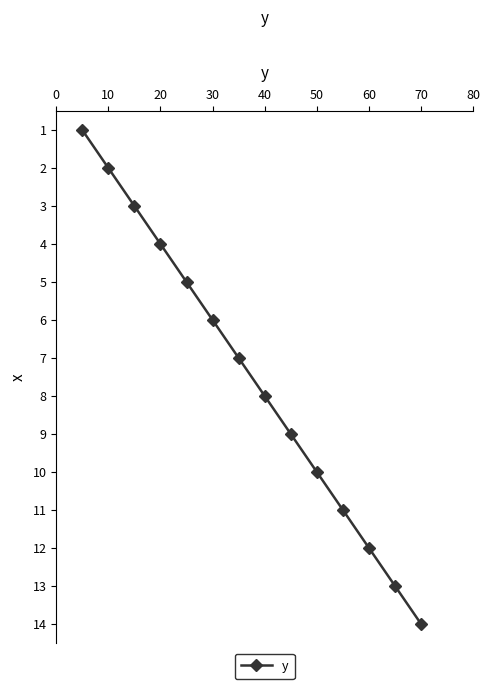

What is the difference between the maximum and minimum values?

13